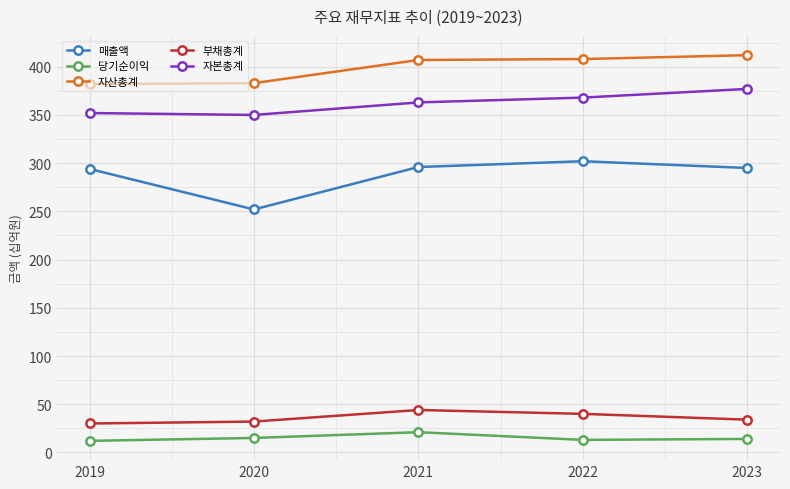

The value of 매출액 at 2020 is 165. True or false?

False